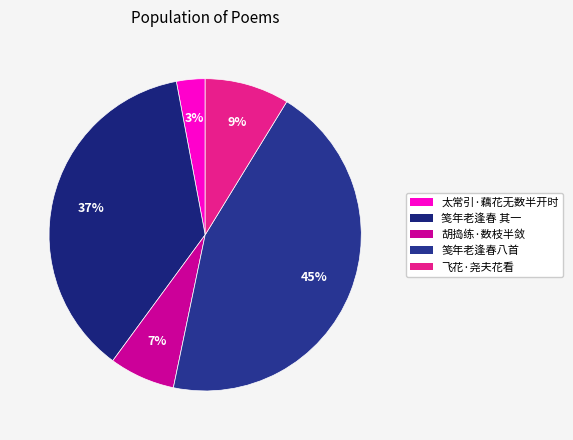

How many slices are in this pie chart?

5